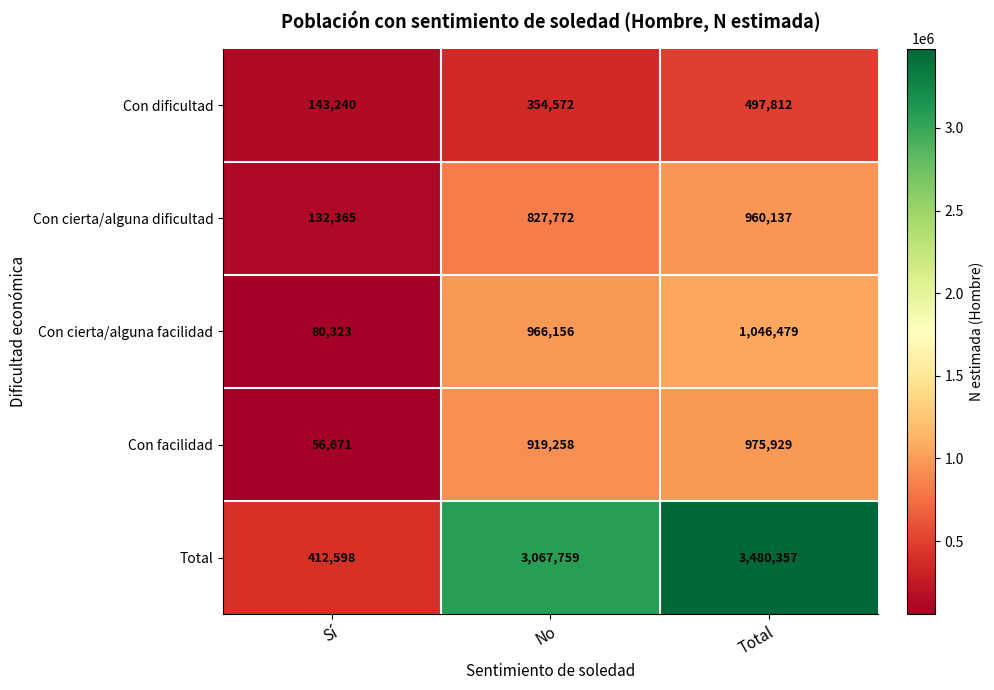

Reading right to left, extract all data points from this chart.

Con dificultad: Total=497812	No=354572	Sí=143240
Con cierta/alguna dificultad: Total=960137	No=827772	Sí=132365
Con cierta/alguna facilidad: Total=1046479	No=966156	Sí=80323
Con facilidad: Total=975929	No=919258	Sí=56671
Total: Total=3480357	No=3067759	Sí=412598